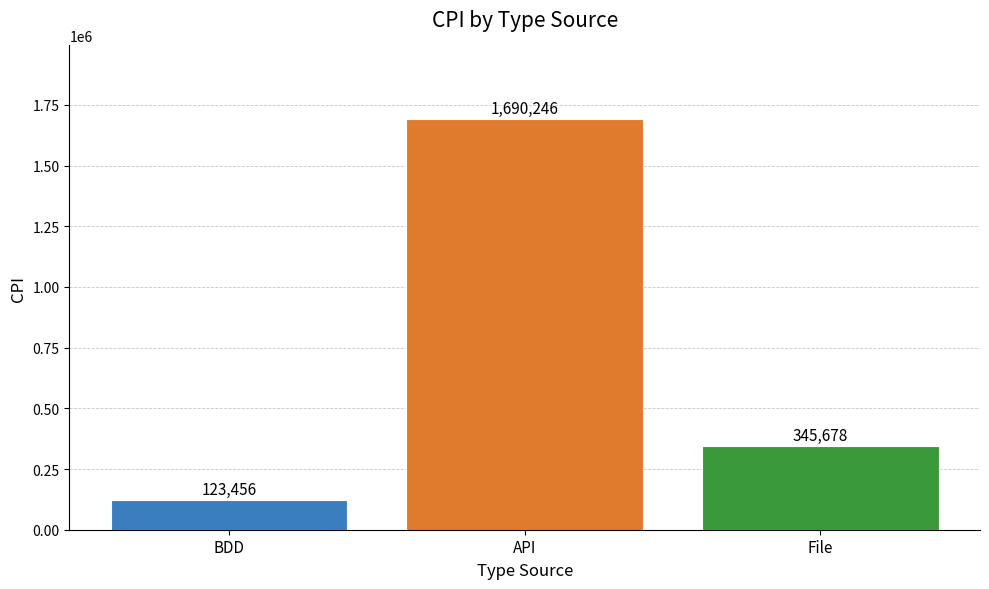

Approximately how many times larger is the value at API compared to File?

4.9